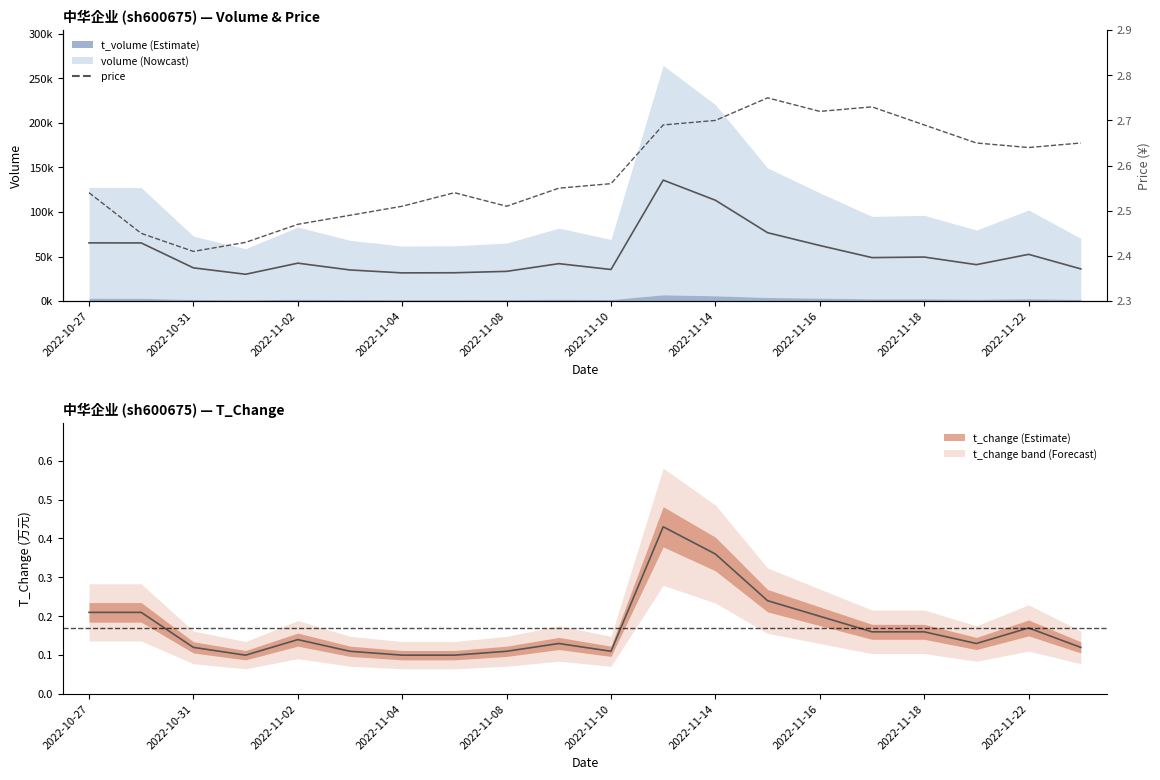

True or false: price and volume mid cross at least once.

False